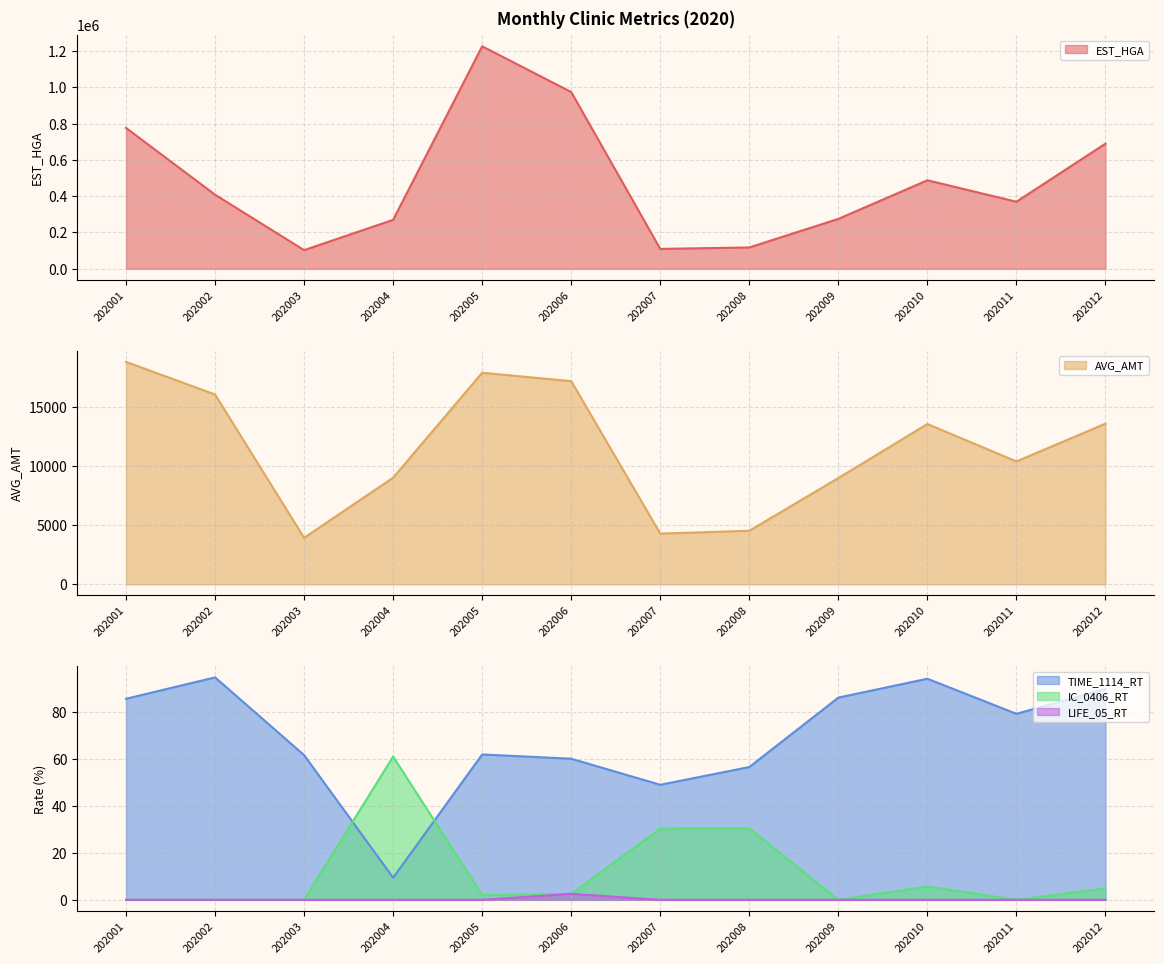

True or false: TIME_1114_RT has more than 1 points higher than both neighbors.

True